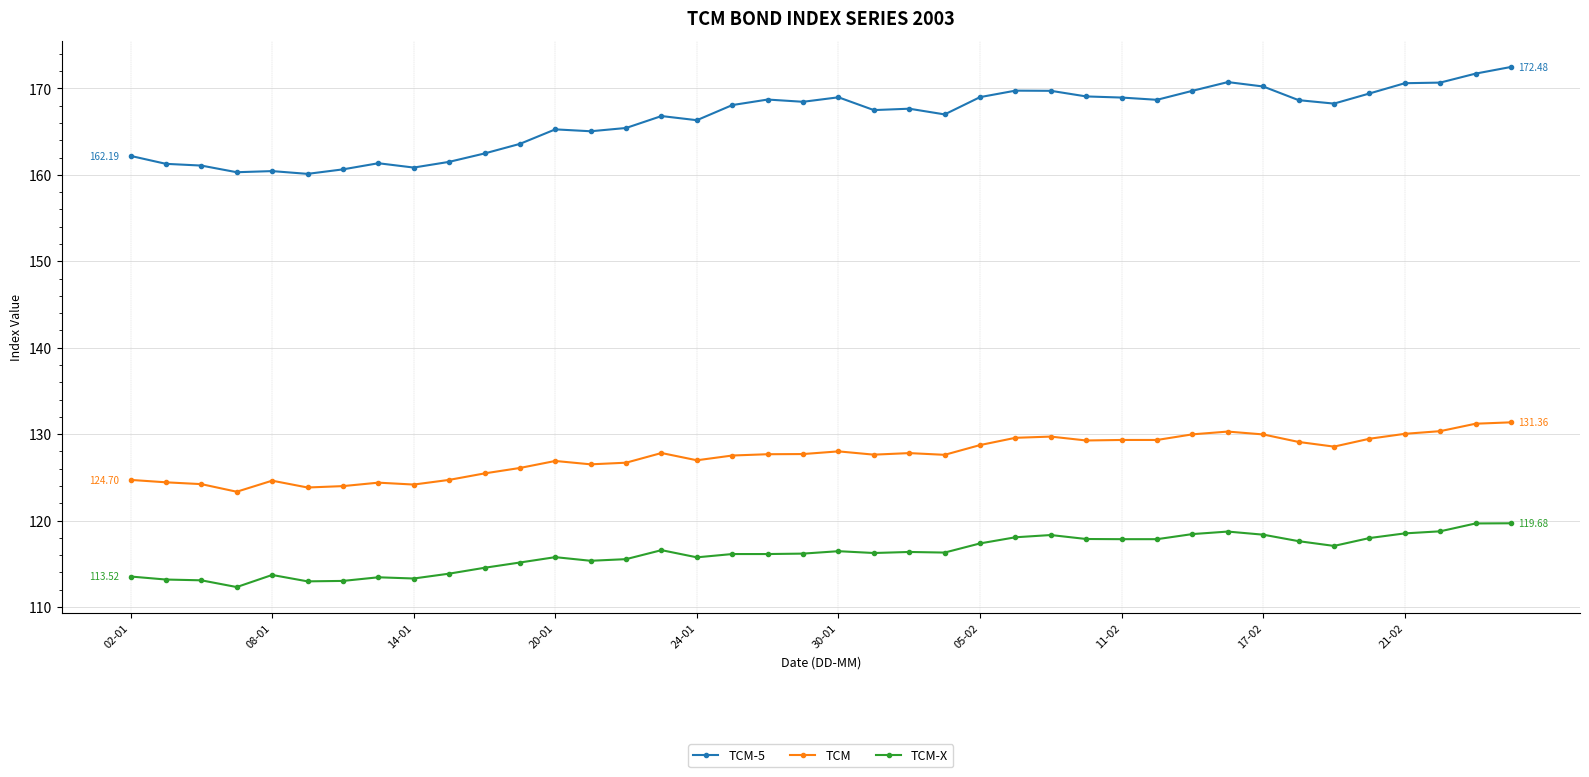

What is the sum of all TCM values?

5098.8